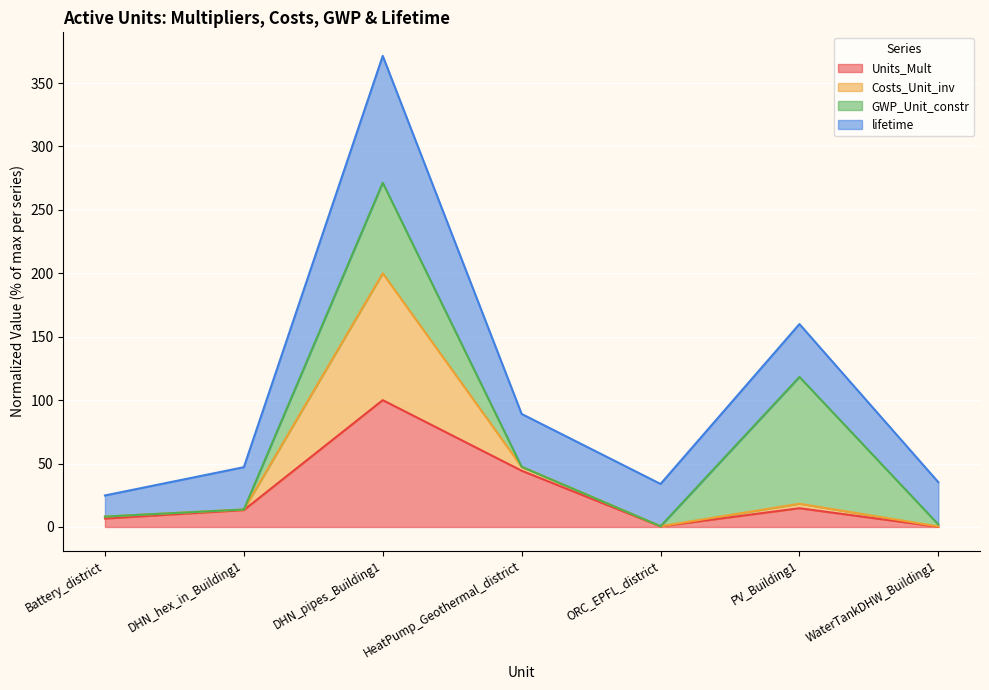

At which category is the sum across all series the highest?

DHN_pipes_Building1